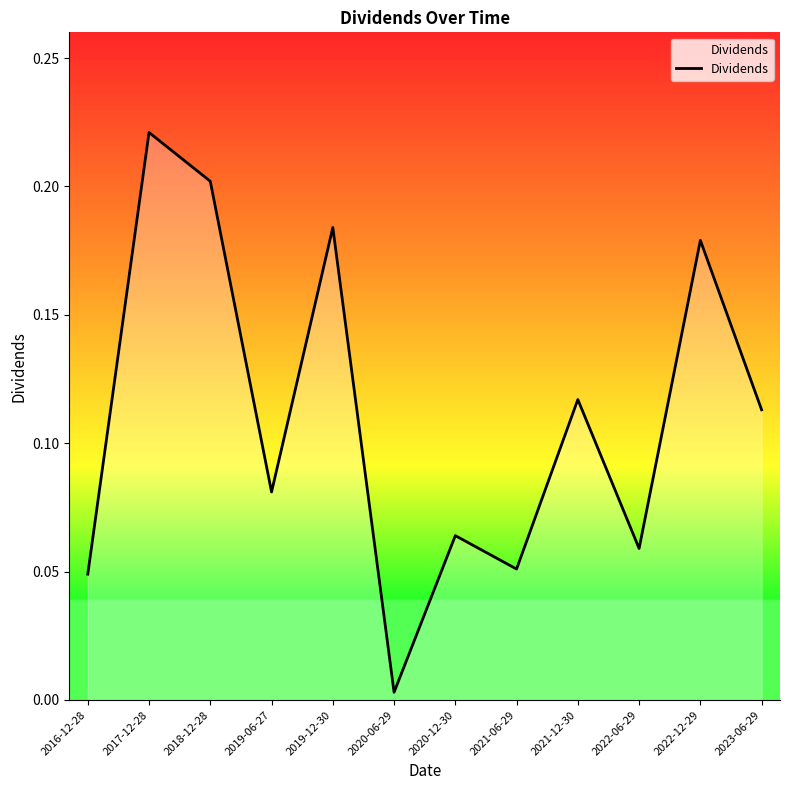

What position from the left is 2018-12-28?

3